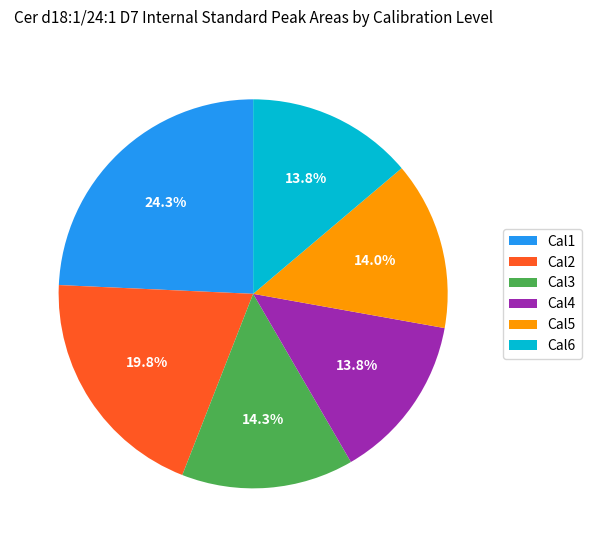

To the nearest percent, what is the difference between the Cal2 and Cal4 slice percentages?

6%